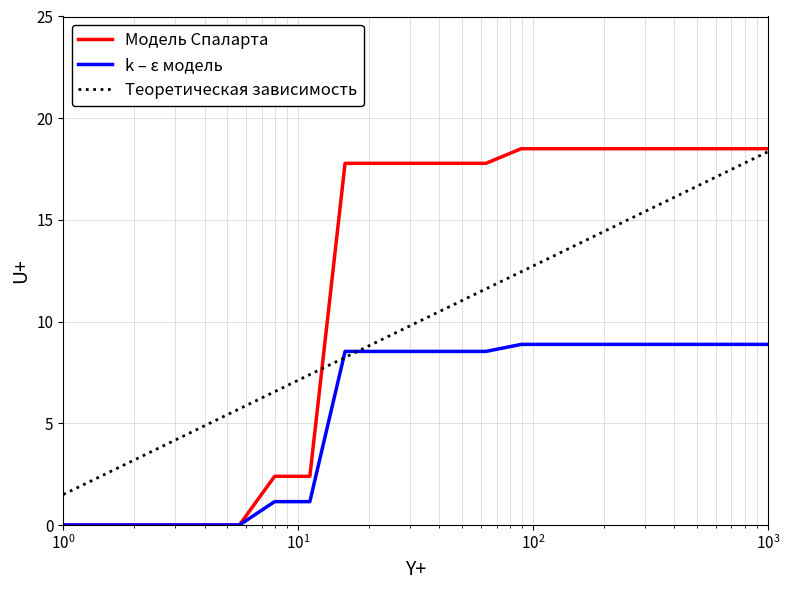

What is the highest value of the k – ε модель series?

8.9